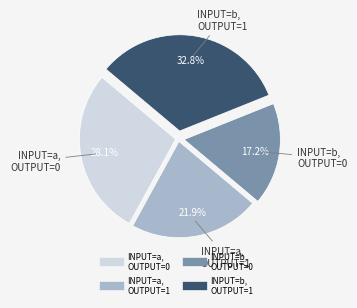

Does any single category account for the majority?

No